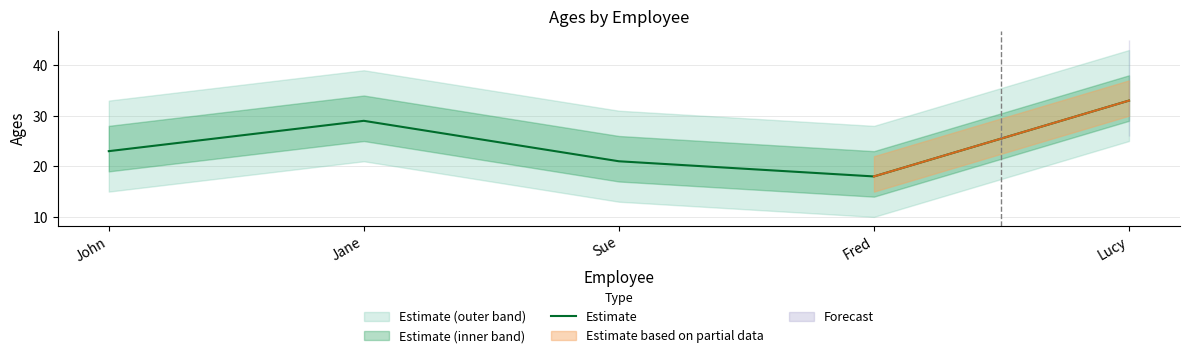

What is the change in value from John to Fred?

-5